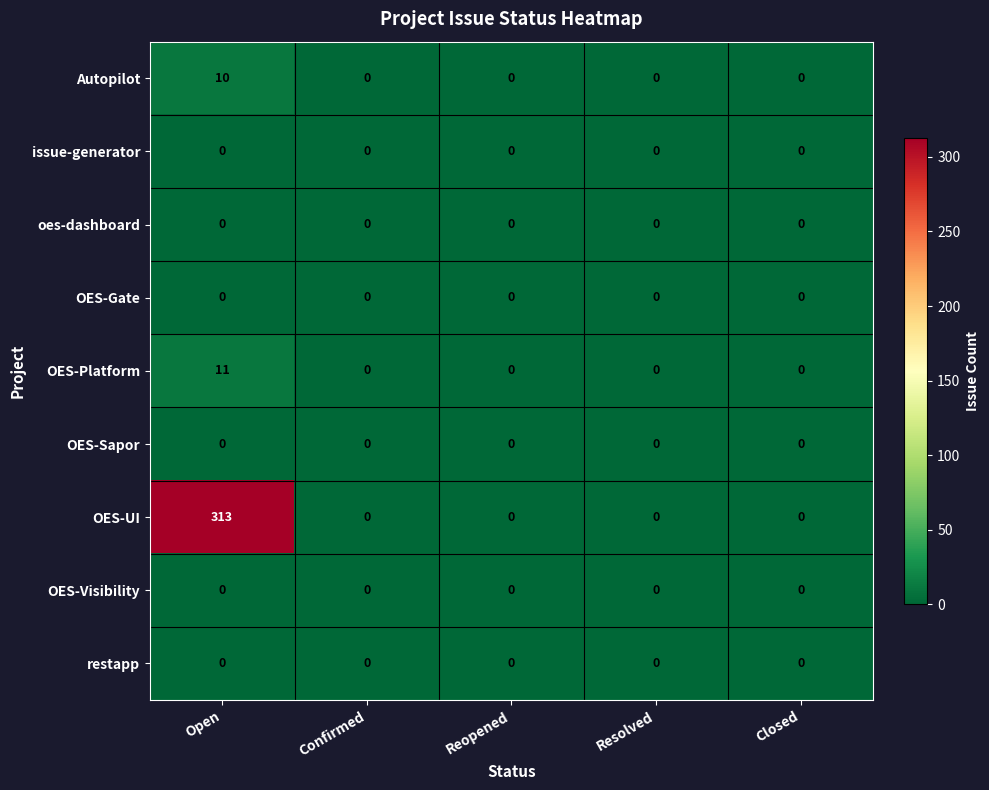

How many series are shown in this chart?

9